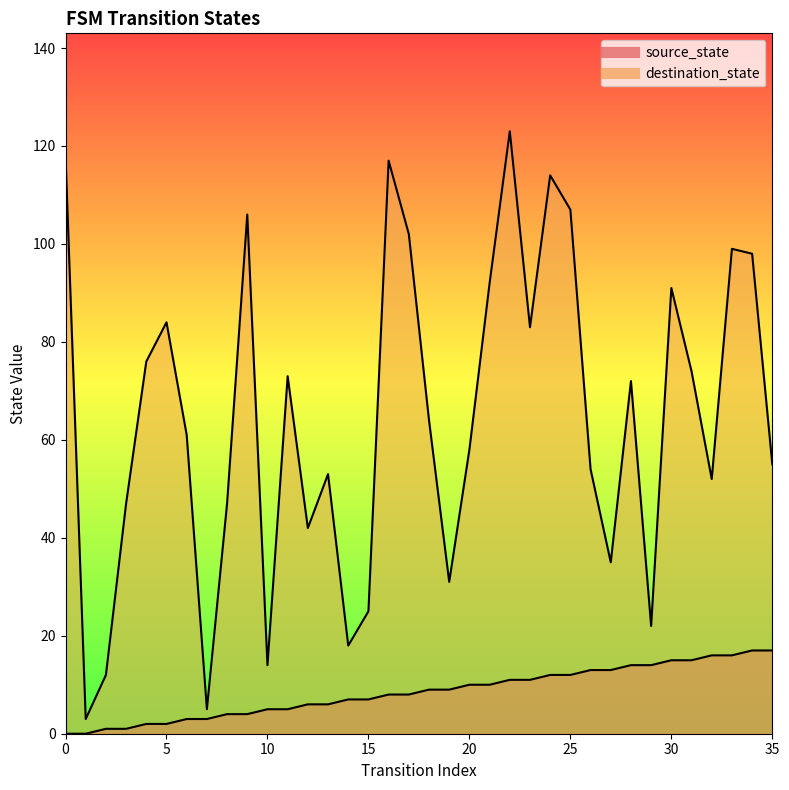

Which series has the largest total across all categories?

destination_state